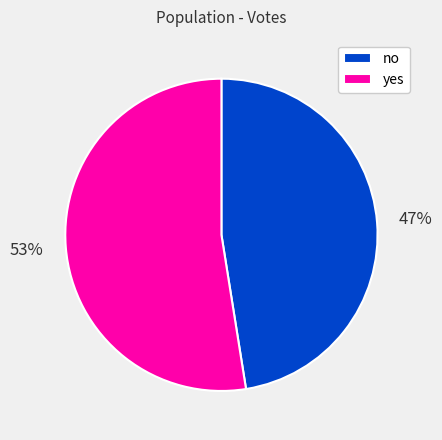

To the nearest percent, what is the average slice percentage?

50%